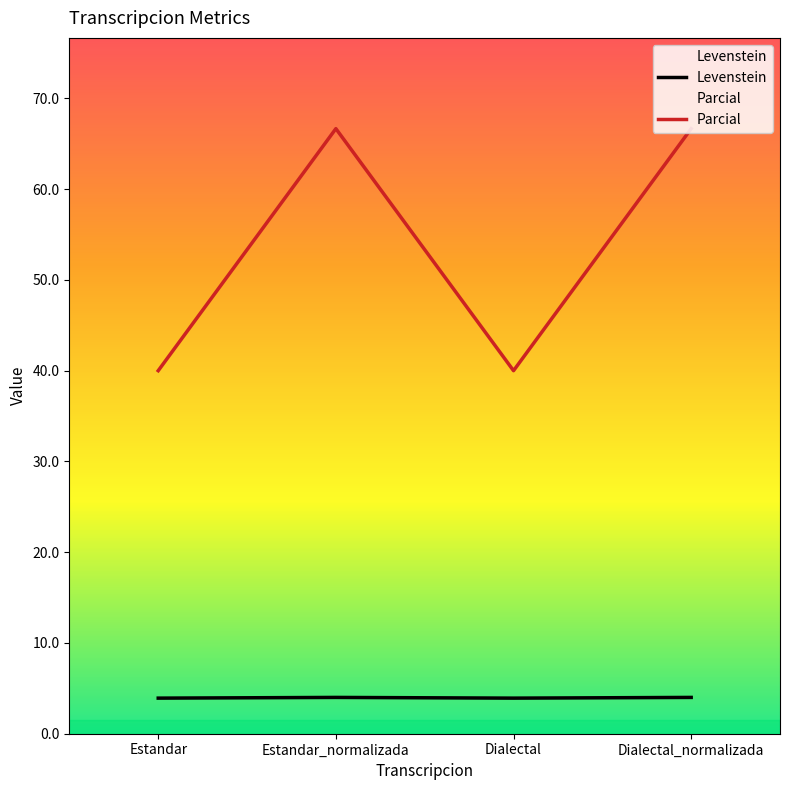

How many values in the Parcial series exceed 66?

2